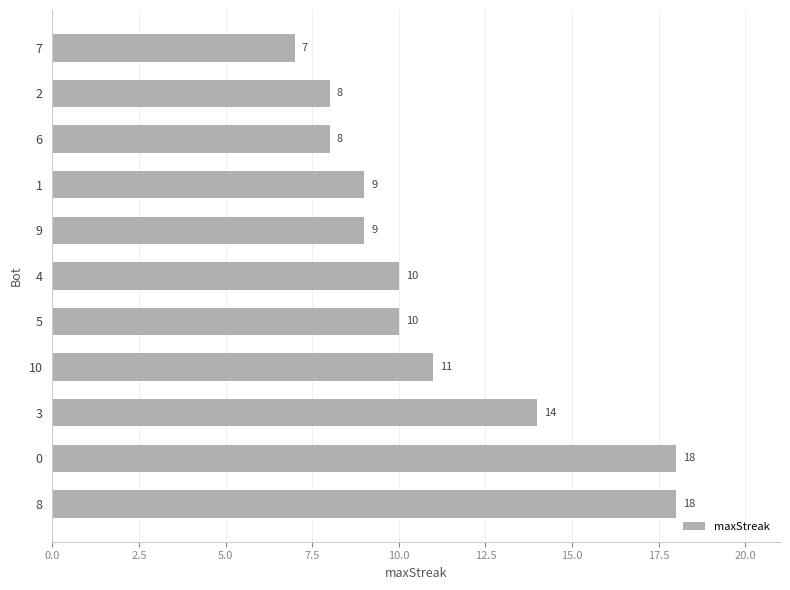

Approximately how many times larger is the value at 0 compared to 9?

2.0